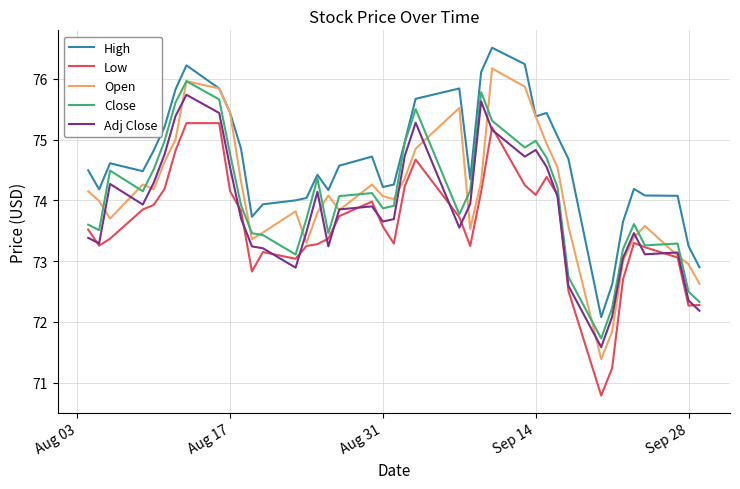

Which series has the widest spread of values?

Open